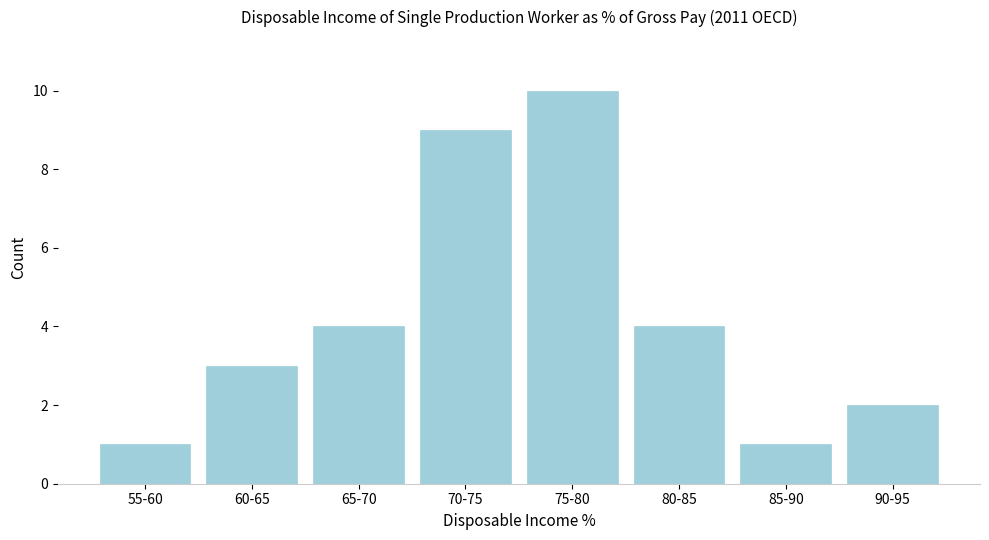

Reading left to right, list all the values displayed in this chart.

55-60=1	60-65=3	65-70=4	70-75=9	75-80=10	80-85=4	85-90=1	90-95=2